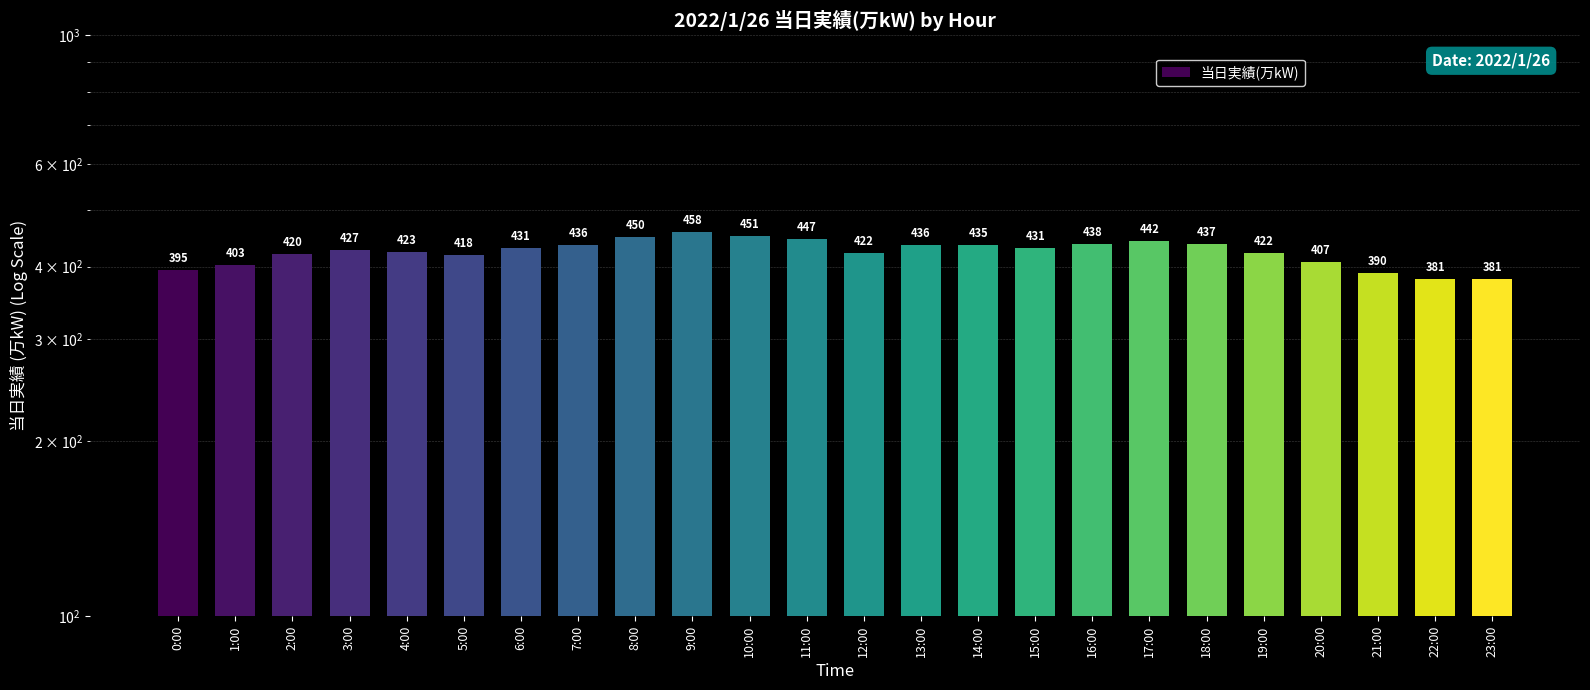

Count the number of data series in this chart.

1